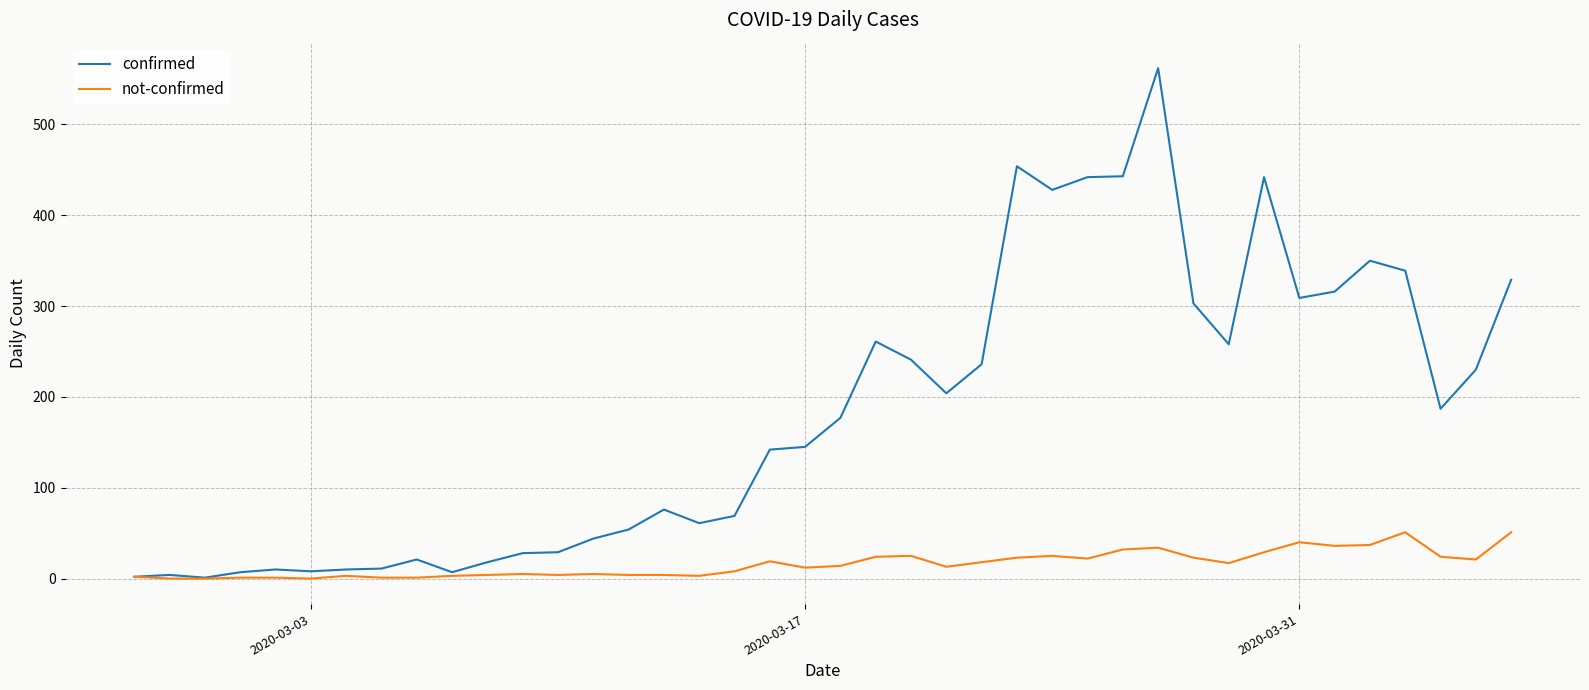

Rank the series by their maximum value, from lowest to highest.

not-confirmed, confirmed